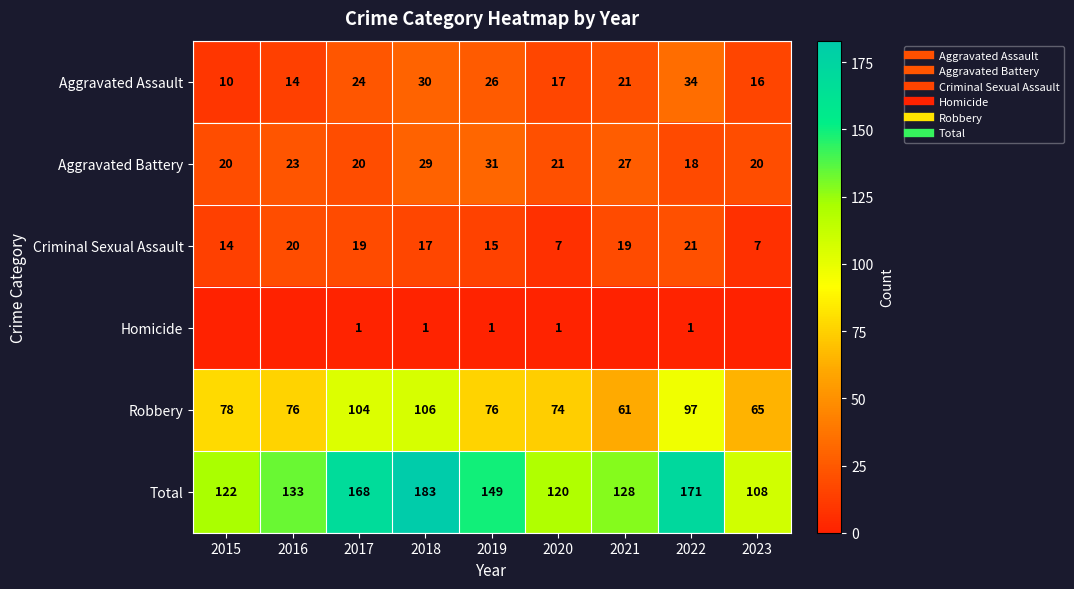

Is it true that Homicide equals 1 at 2017?

True